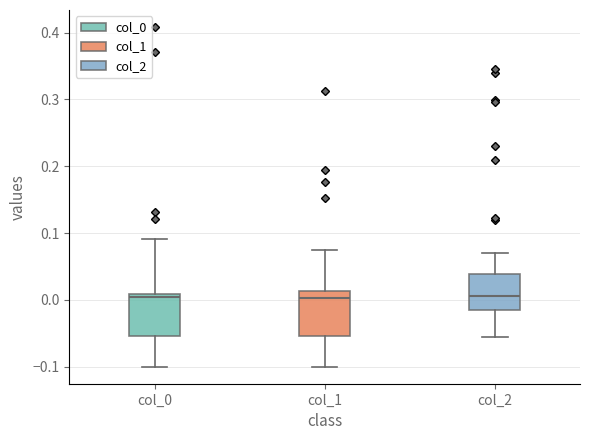

Where is the upper edge of the box for col_1 on the y-axis? The values are not printed on the chart, so give them approximately, as read against the axis.

0.01